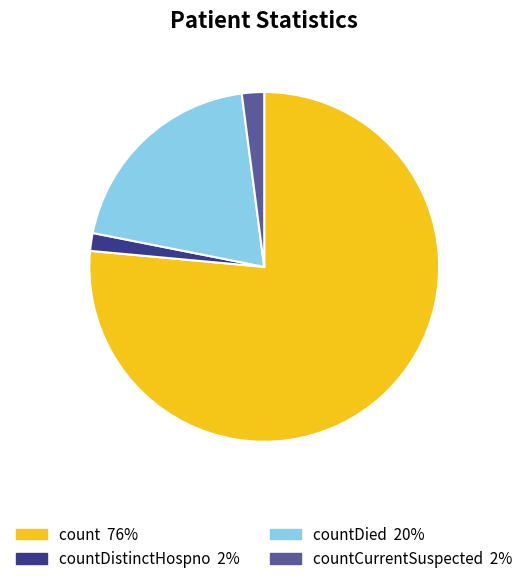

Does any single category account for the majority?

Yes